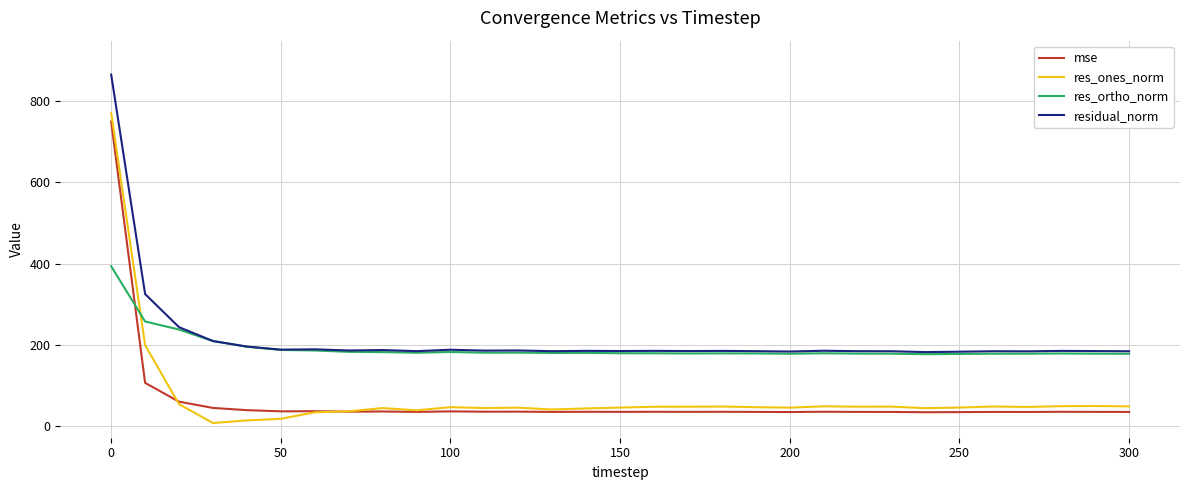

Which series has the largest range (max minus min)?

res_ones_norm